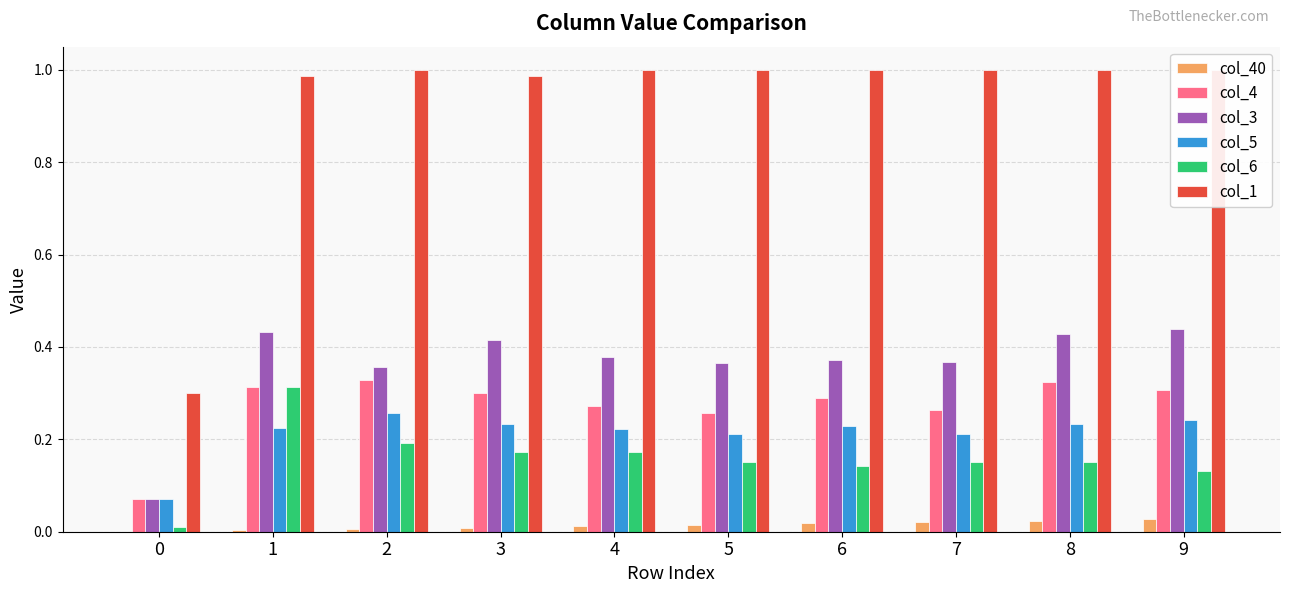

Rank the series at 3 from highest to lowest value.

col_1, col_3, col_4, col_5, col_6, col_40